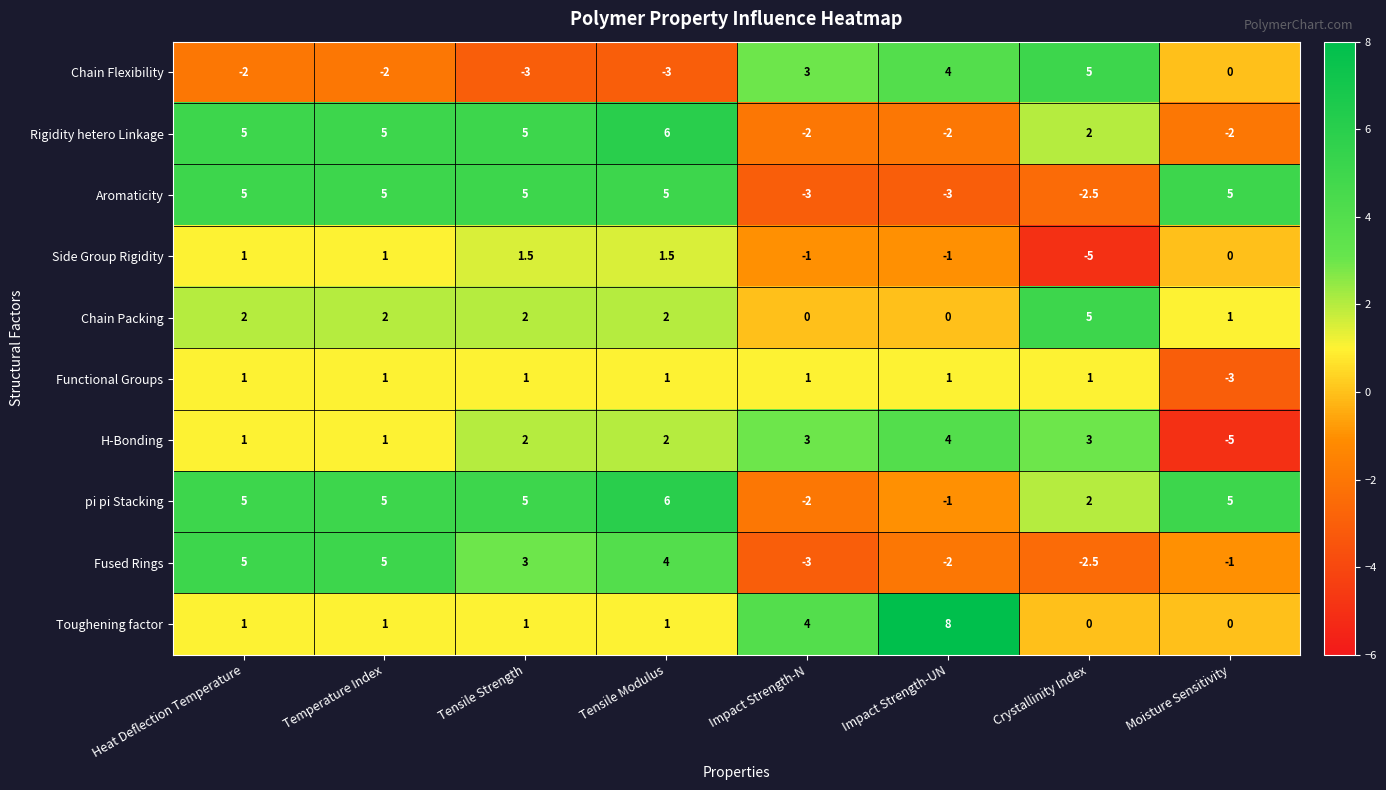

What is the total value across all series at Temperature Index?

24.0